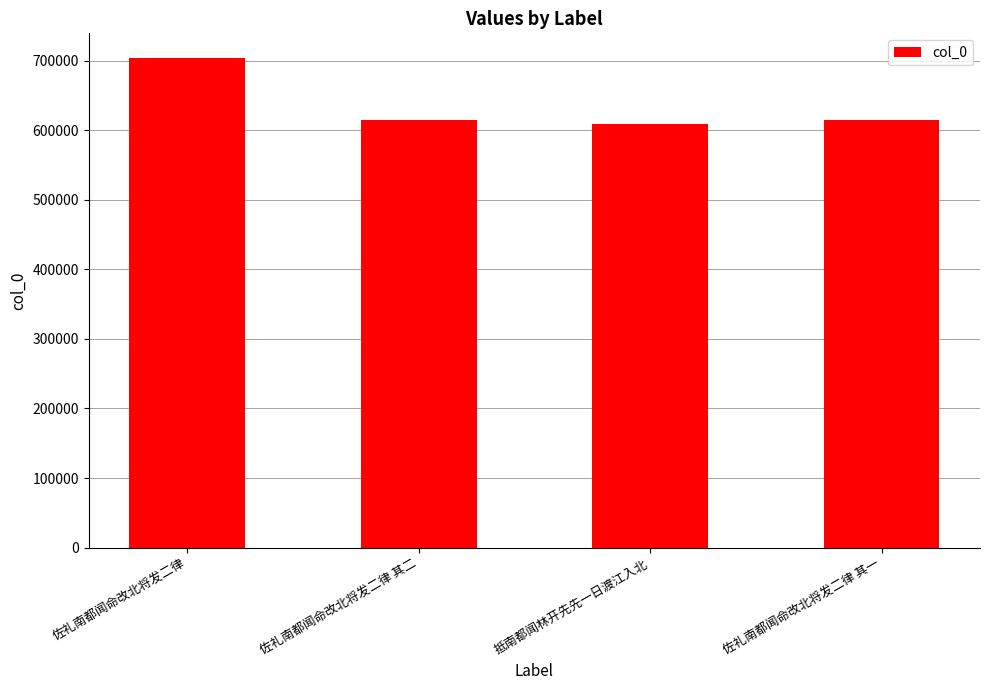

What is the smallest value displayed?

609168